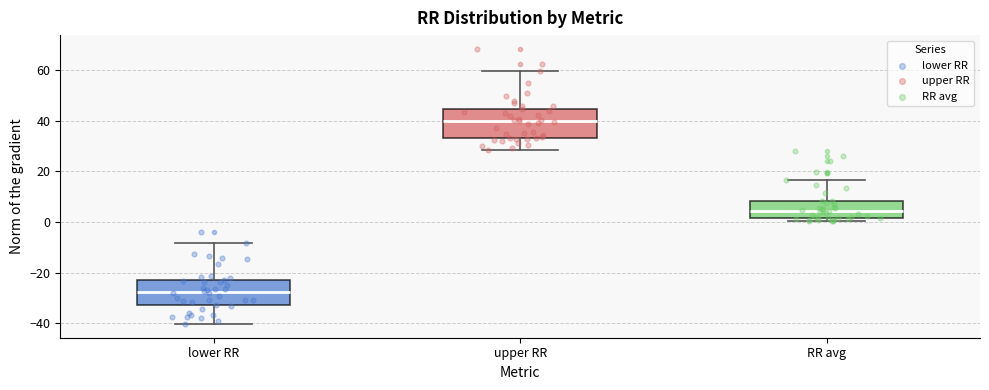

Reading left to right, transcribe this box plot: for each box, give where its median line is, the range the box spans, and where its two whiskers end, as read against the y-axis. The values are not printed on the chart, so give them approximately, as read against the axis.

lower RR: median -28, box -34 to -22, whiskers -40 to -8
upper RR: median 40, box 34 to 44, whiskers 28 to 60
RR avg: median 4, box 2 to 8, whiskers 0 to 16